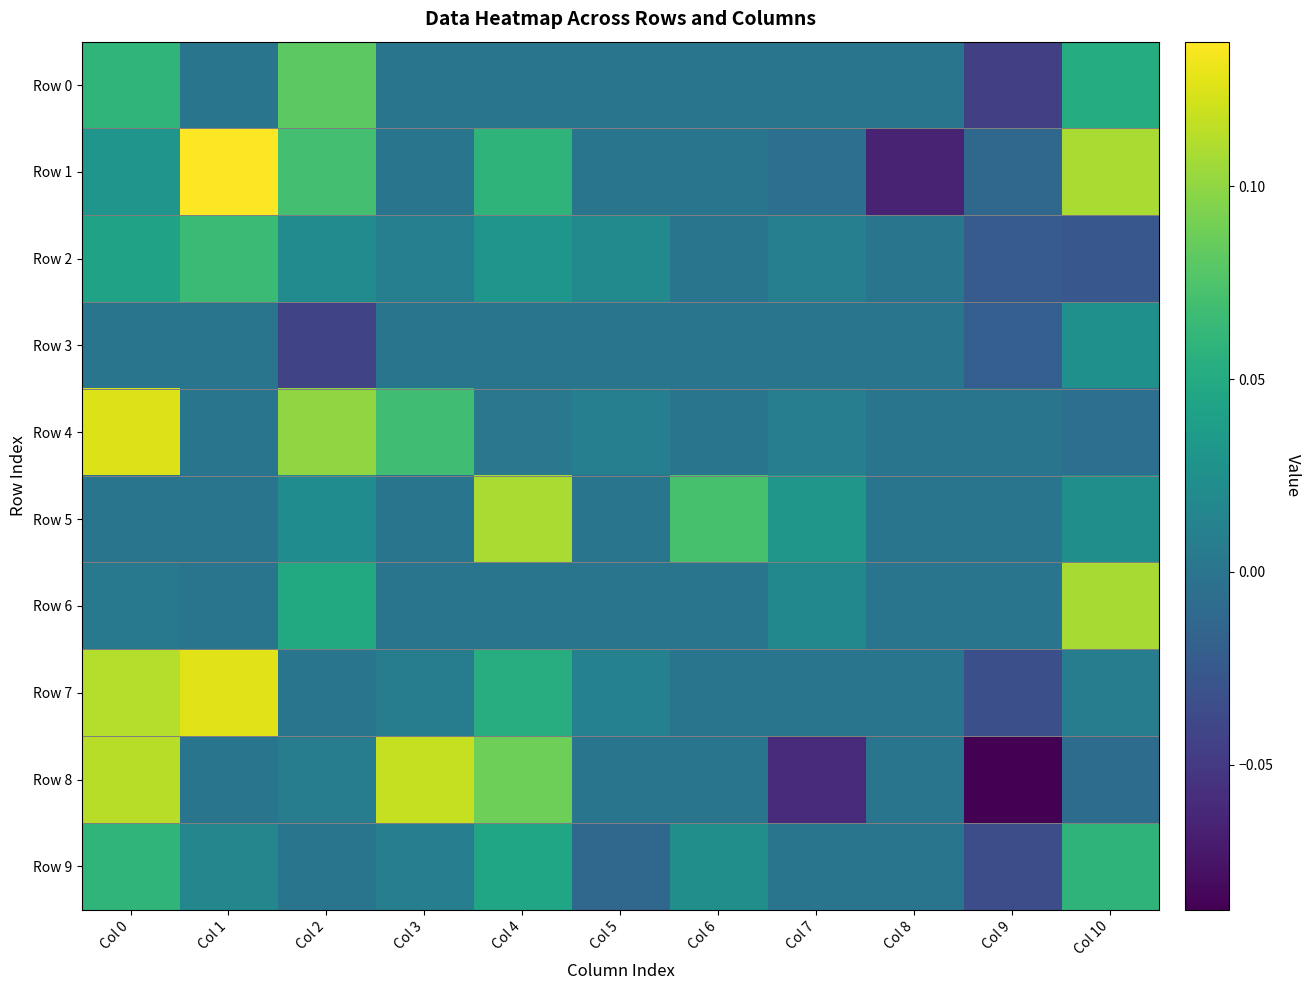

Between Col 1 and Col 4, which is larger?

Col 1